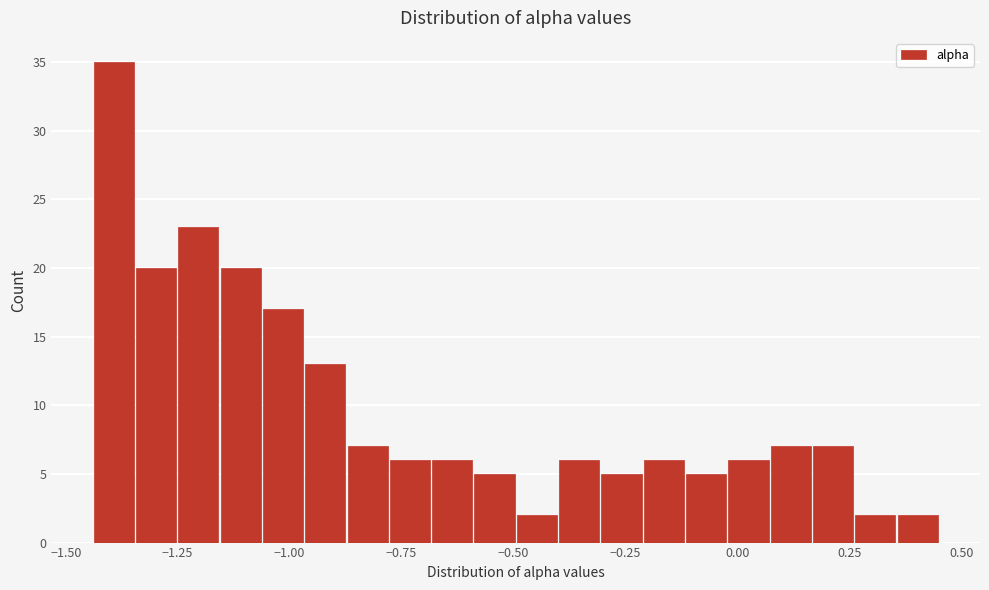

Around what value on the x-axis is the tallest bar? Give the approximate position of its centre, as read against the axis.

-1.40